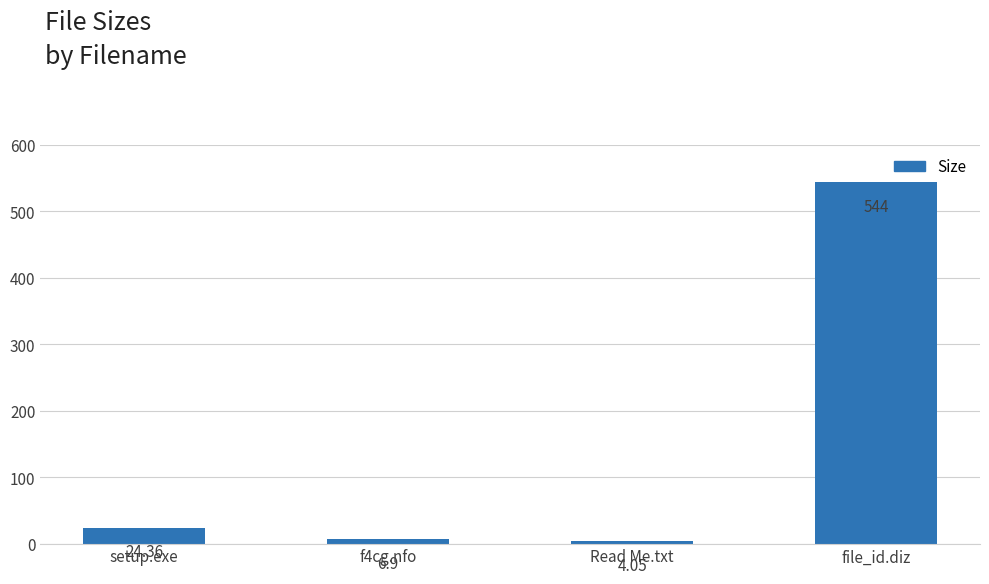

At which category does the chart reach its peak across all series?

file_id.diz